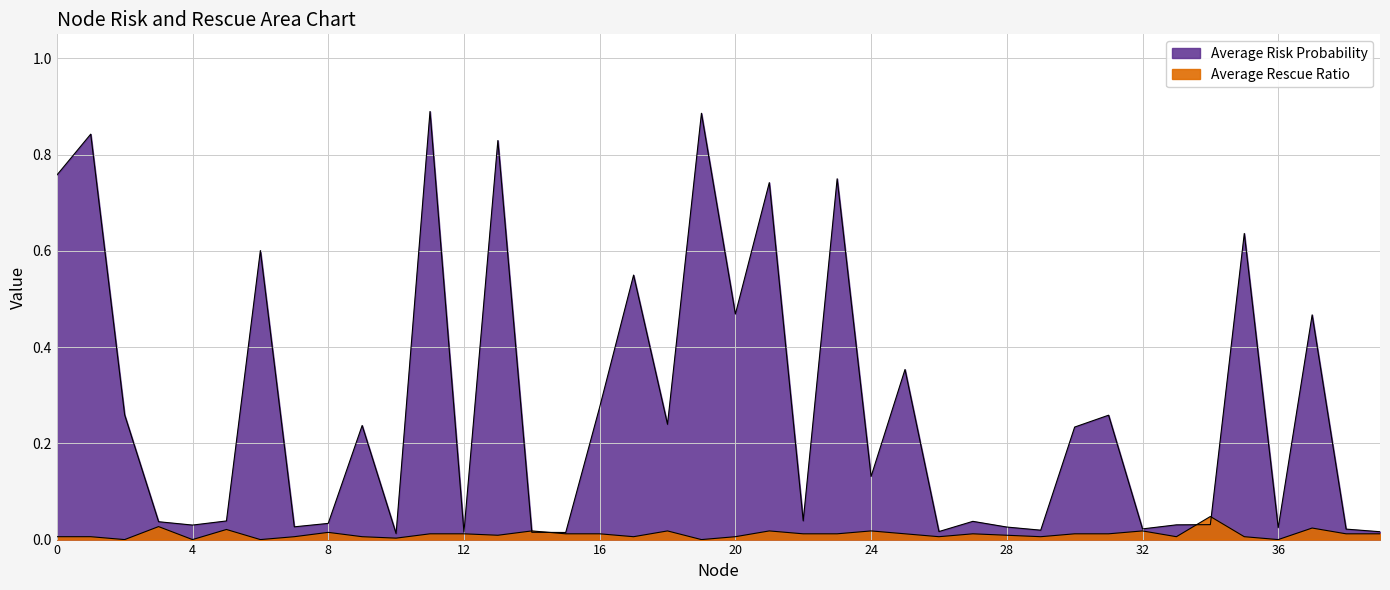

Reading left to right, what are all the values shown in this chart?

Average Risk Probability: 0=0.8	1=0.8	2=0.3	3=0.0	4=0.0	5=0.0	6=0.6	7=0.0	8=0.0	9=0.2	10=0.0	11=0.9	12=0.0	13=0.8	14=0.0	15=0.0	16=0.3	17=0.5	18=0.2	19=0.9	20=0.5	21=0.7	22=0.0	23=0.7	24=0.1	25=0.4	26=0.0	27=0.0	28=0.0	29=0.0	30=0.2	31=0.3	32=0.0	33=0.0	34=0.0	35=0.6	36=0.0	37=0.5	38=0.0	39=0.0
Average Rescue Ratio: 0=0.0	1=0.0	2=0.0	3=0.0	4=0.0	5=0.0	6=0.0	7=0.0	8=0.0	9=0.0	10=0.0	11=0.0	12=0.0	13=0.0	14=0.0	15=0.0	16=0.0	17=0.0	18=0.0	19=0.0	20=0.0	21=0.0	22=0.0	23=0.0	24=0.0	25=0.0	26=0.0	27=0.0	28=0.0	29=0.0	30=0.0	31=0.0	32=0.0	33=0.0	34=0.0	35=0.0	36=0.0	37=0.0	38=0.0	39=0.0